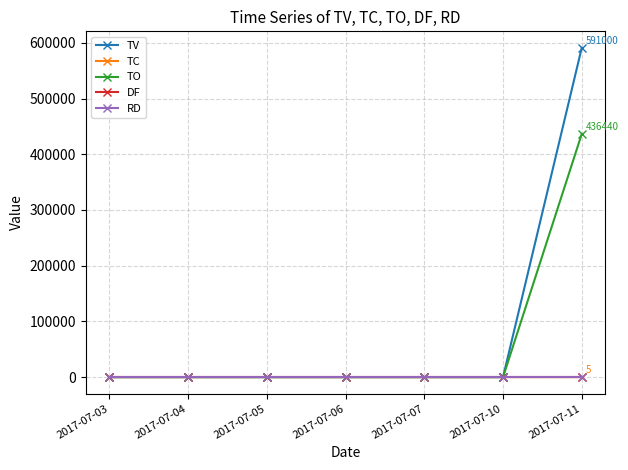

How many lines are shown in the chart?

5